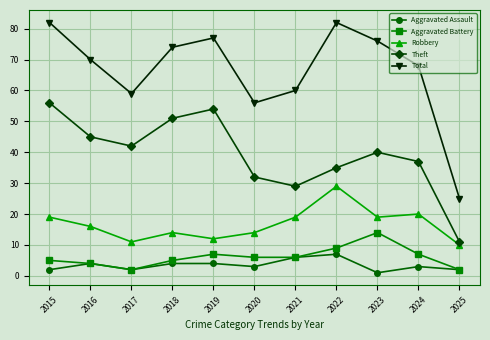

True or false: Theft and Aggravated Assault intersect in this chart.

False